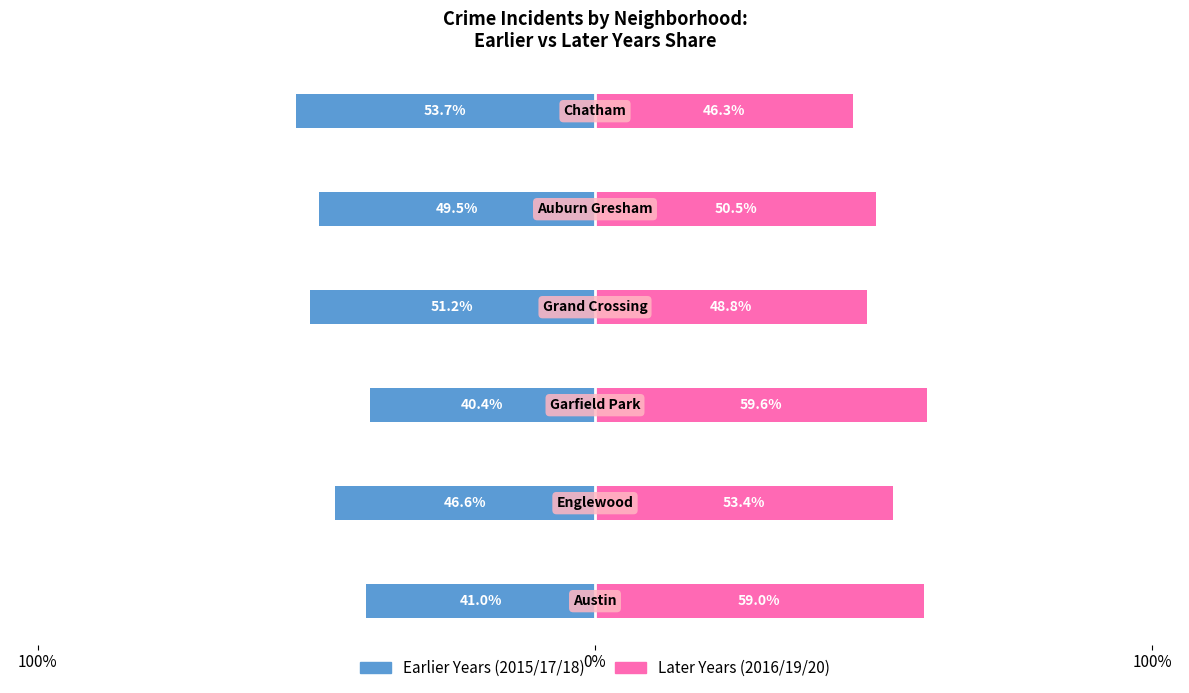

What is the maximum value shown in the chart?

59.6